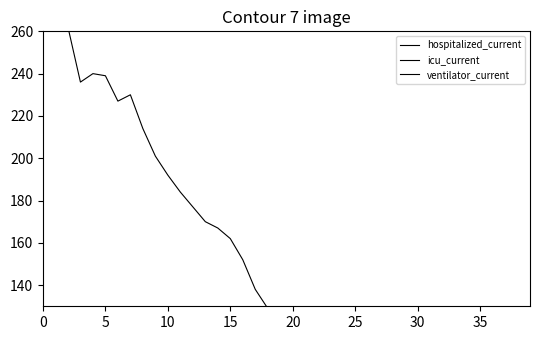

Is it true that icu_current equals 22 at 5?

False